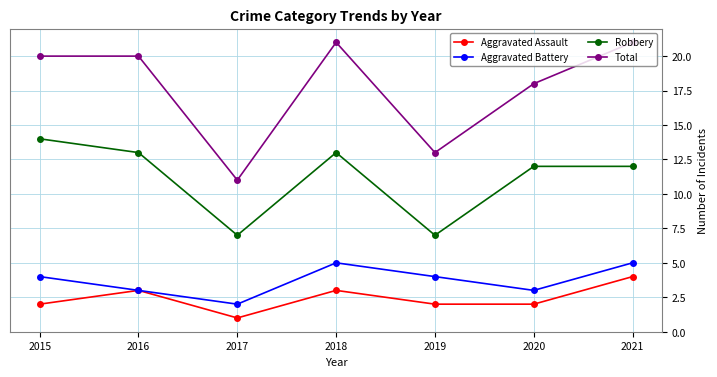

True or false: Aggravated Assault and Total cross at least once.

False